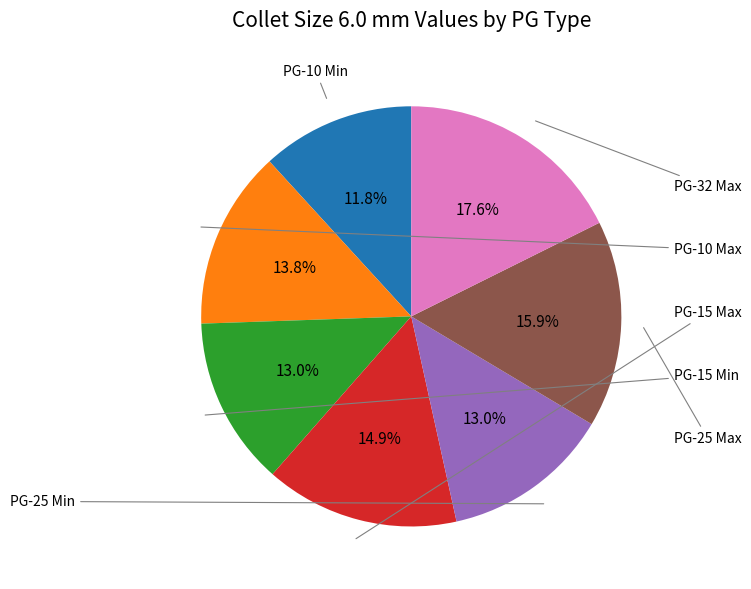

Does any single category account for the majority?

No